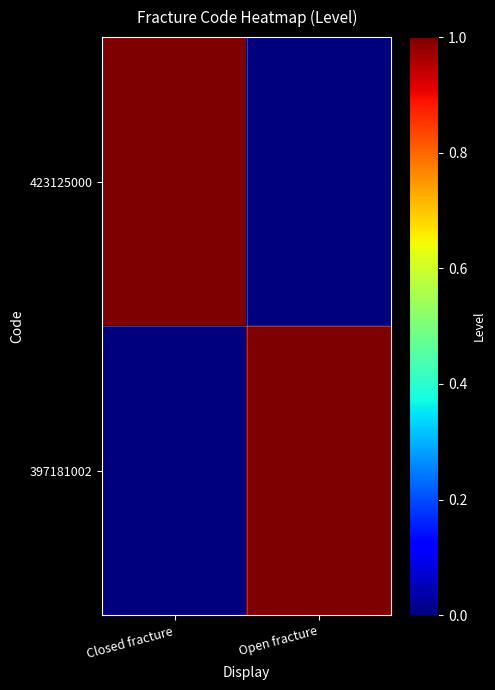

List the series in order of their peak value, lowest first.

423125000, 397181002